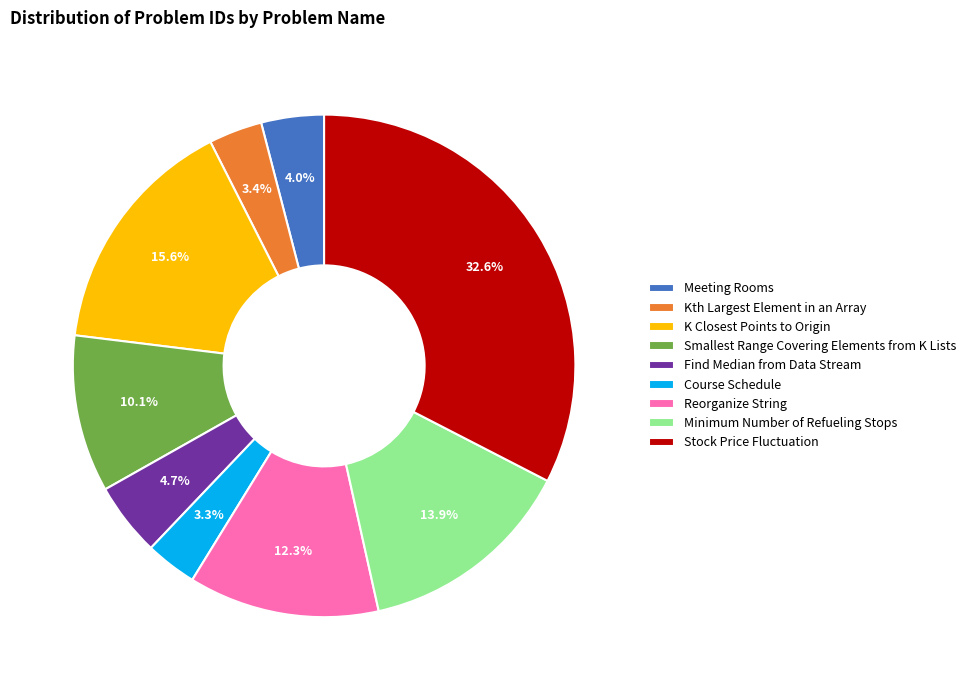

The Course Schedule slice represents 3% of the pie. True or false?

True